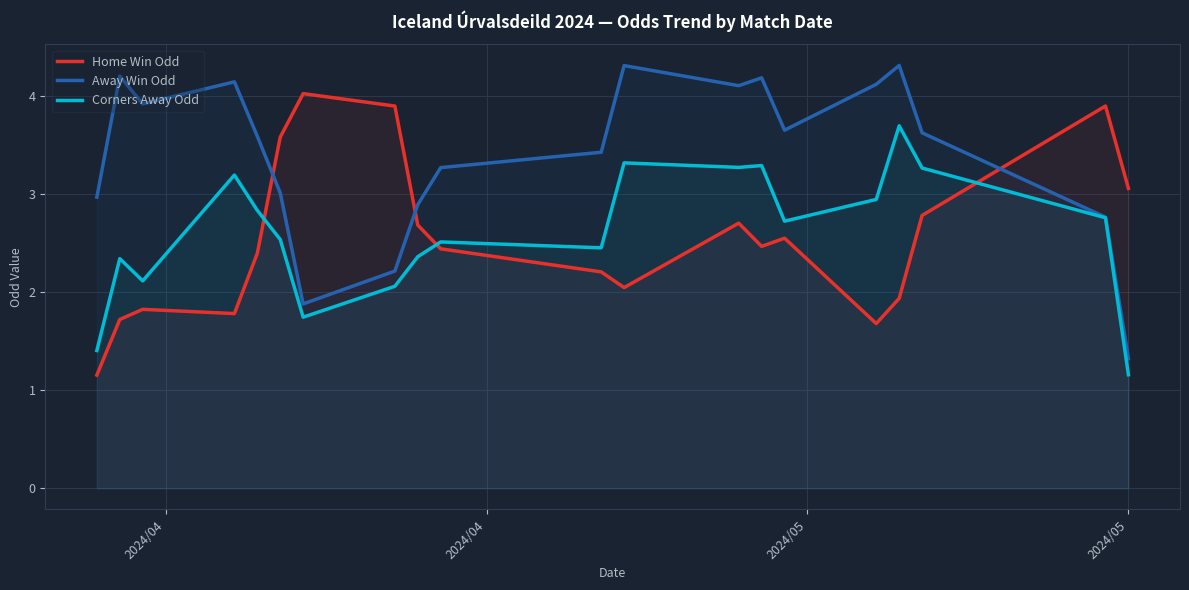

What is the lowest value of the Away Win Odd series?

1.3